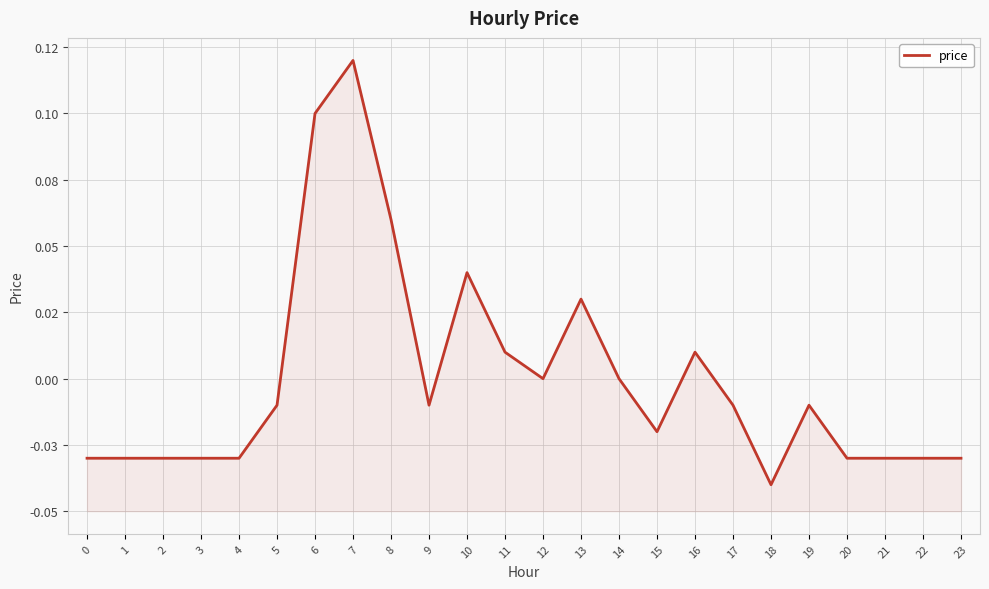

Does the chart have visible grid lines?

Yes